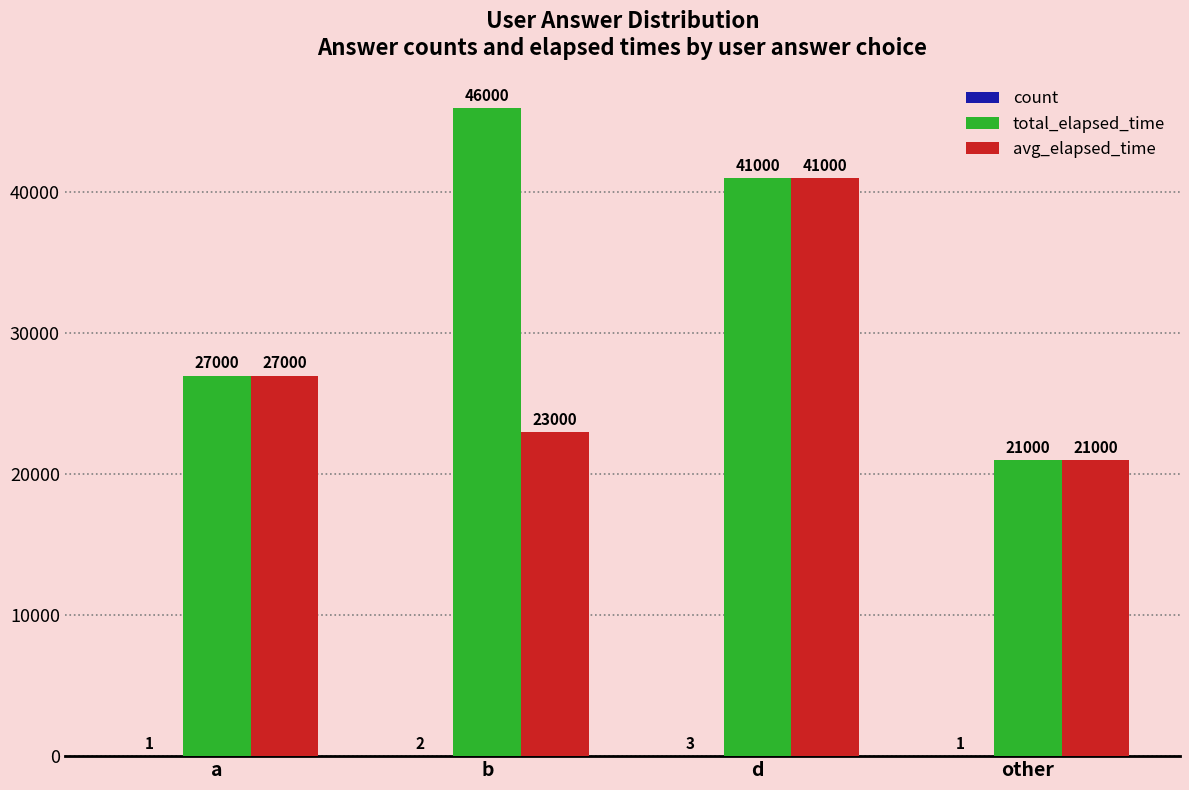

How many groups of bars are there?

4